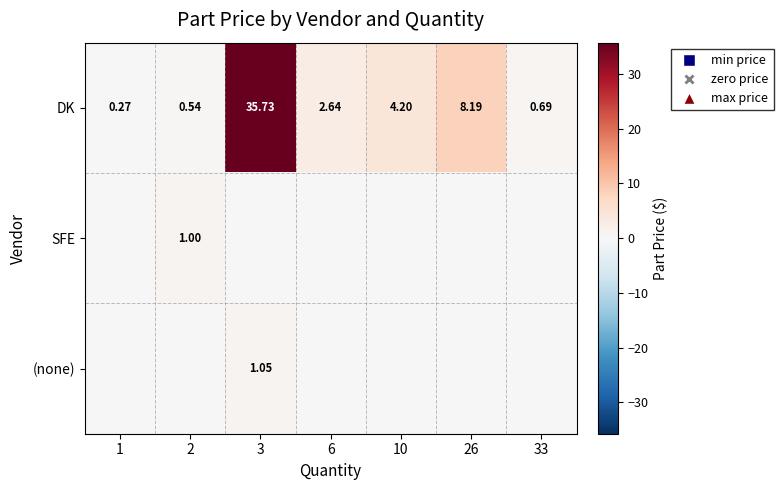

Which series has the largest range (max minus min)?

DK